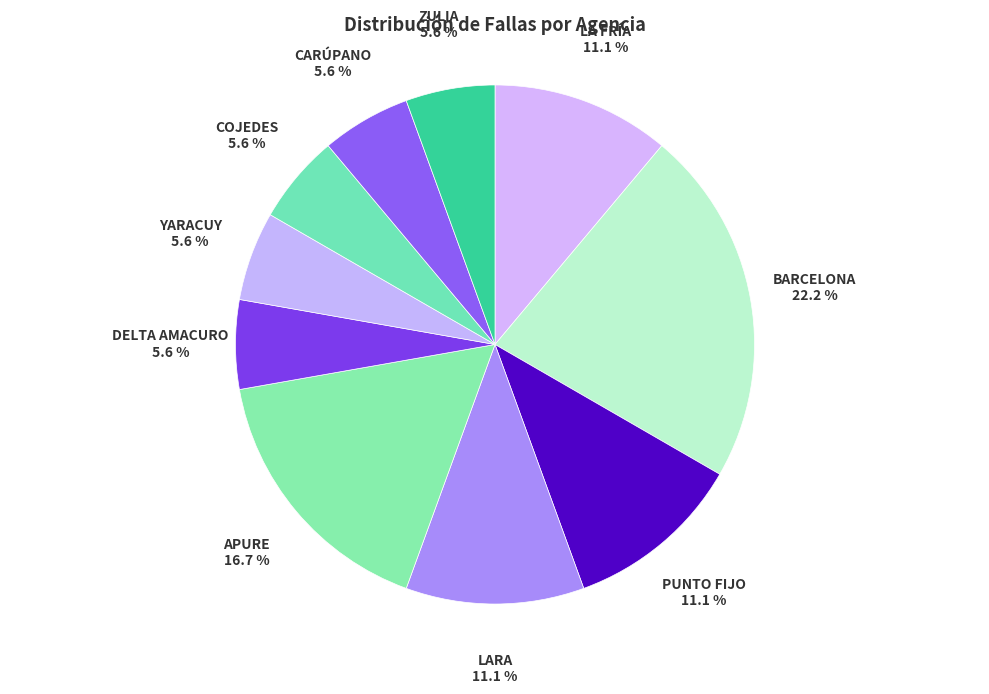

Is it true that DELTA AMACURO is 1% of the pie?

False